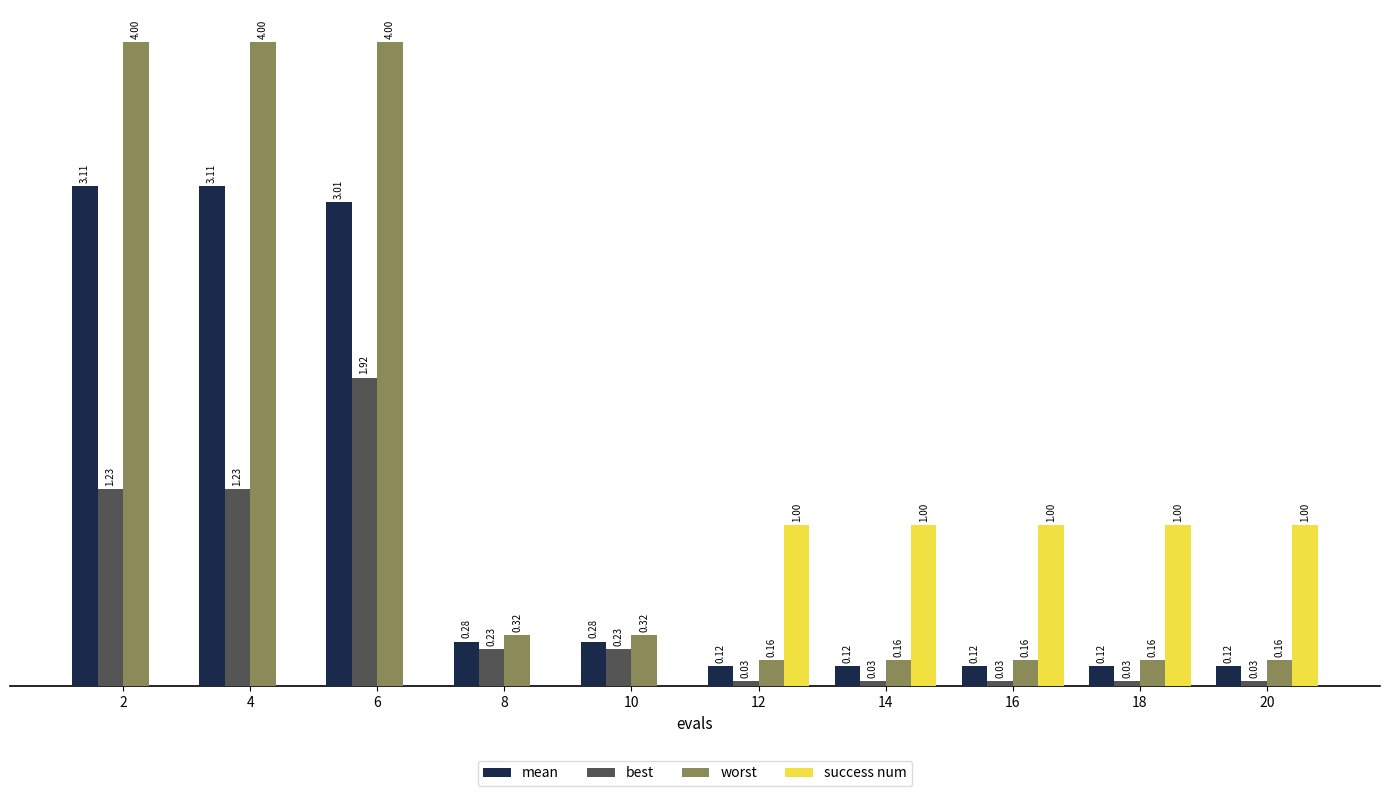

Is the value of worst at 4 greater than the value of best at 8?

Yes